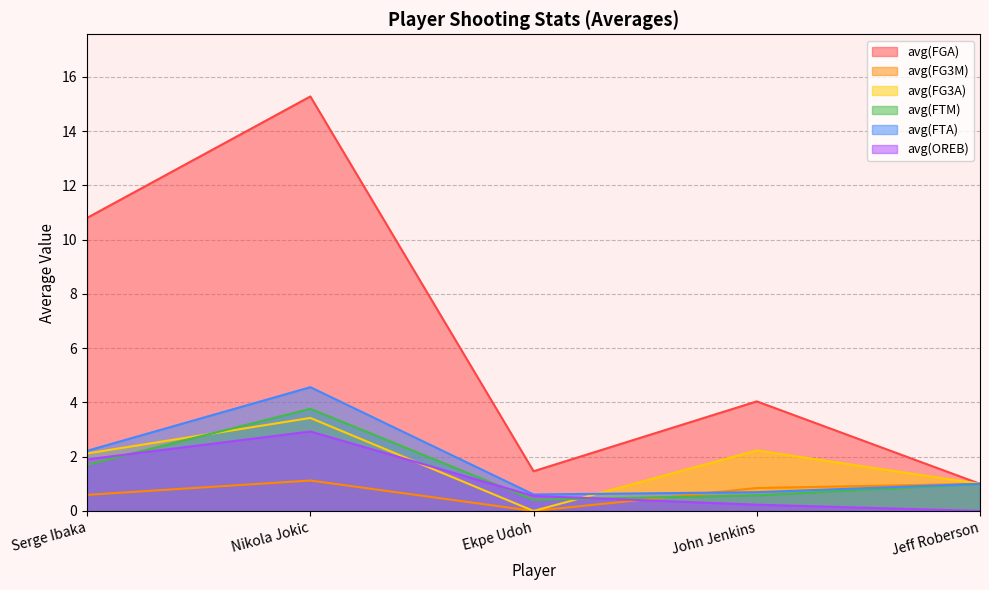

Between Ekpe Udoh and Serge Ibaka, which is larger?

Serge Ibaka